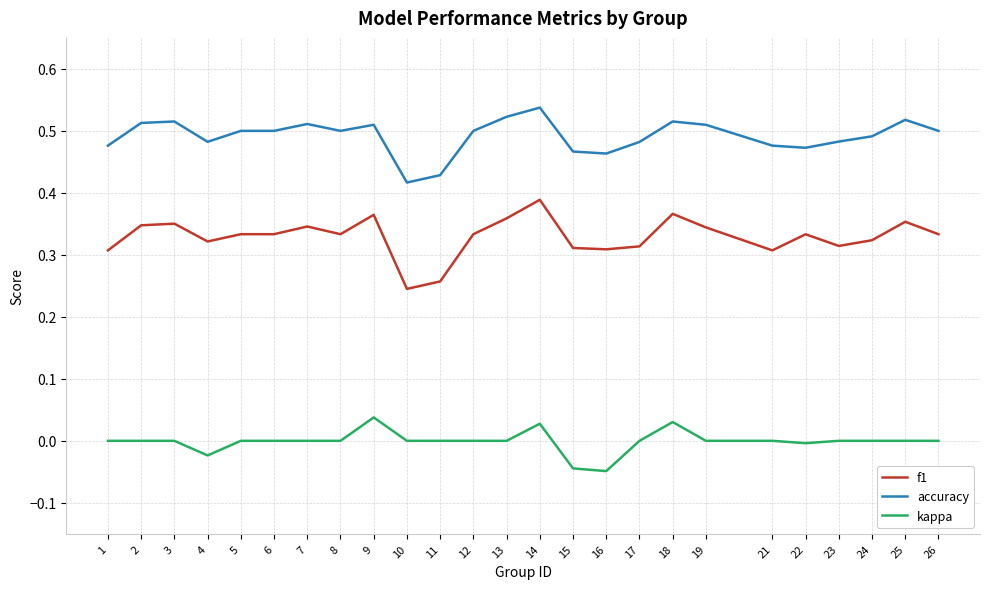

Which series has the largest range (max minus min)?

f1